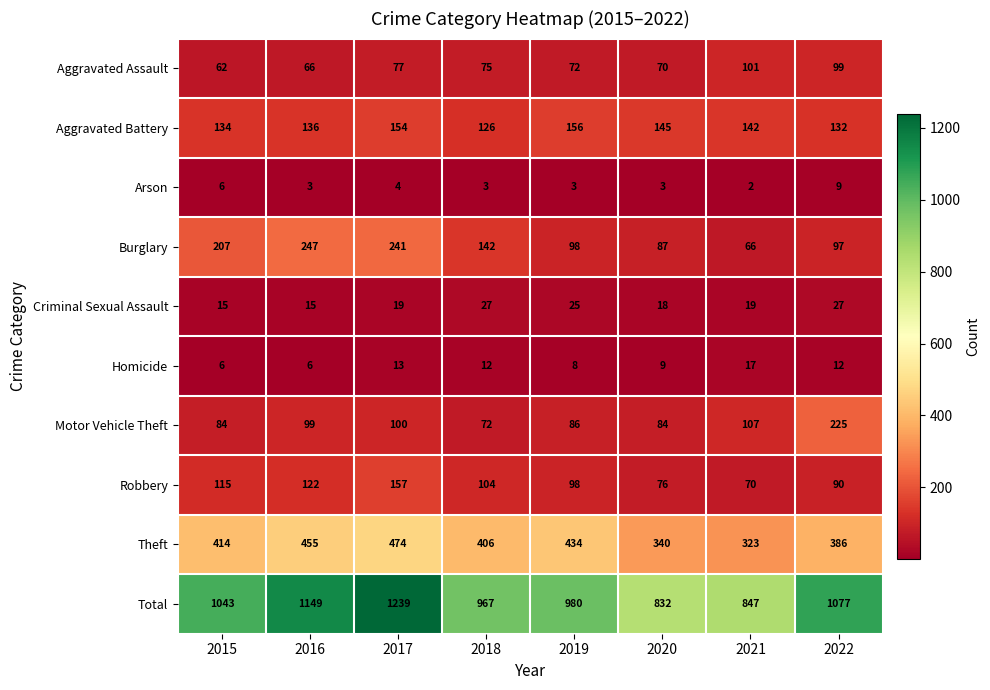

List the series in order of their peak value, highest first.

Total, Theft, Burglary, Motor Vehicle Theft, Robbery, Aggravated Battery, Aggravated Assault, Criminal Sexual Assault, Homicide, Arson